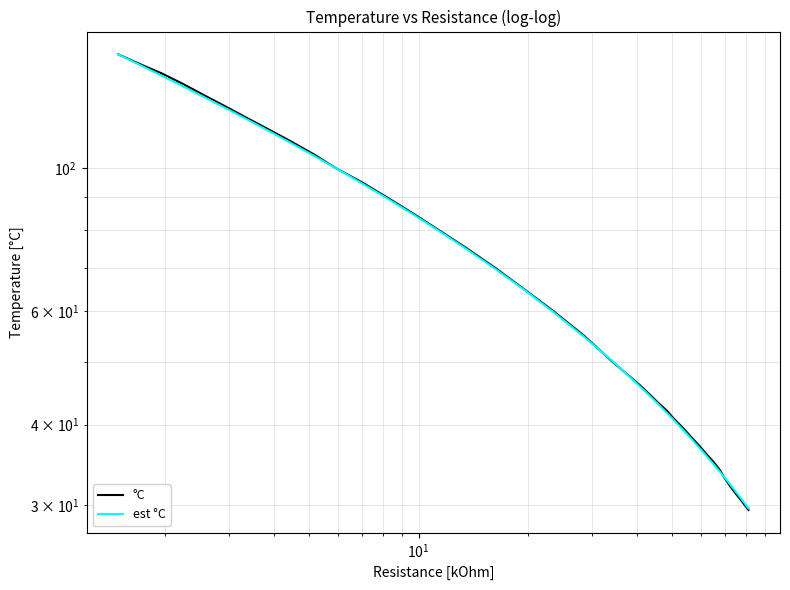

What is the sum of all °C values?

2806.0